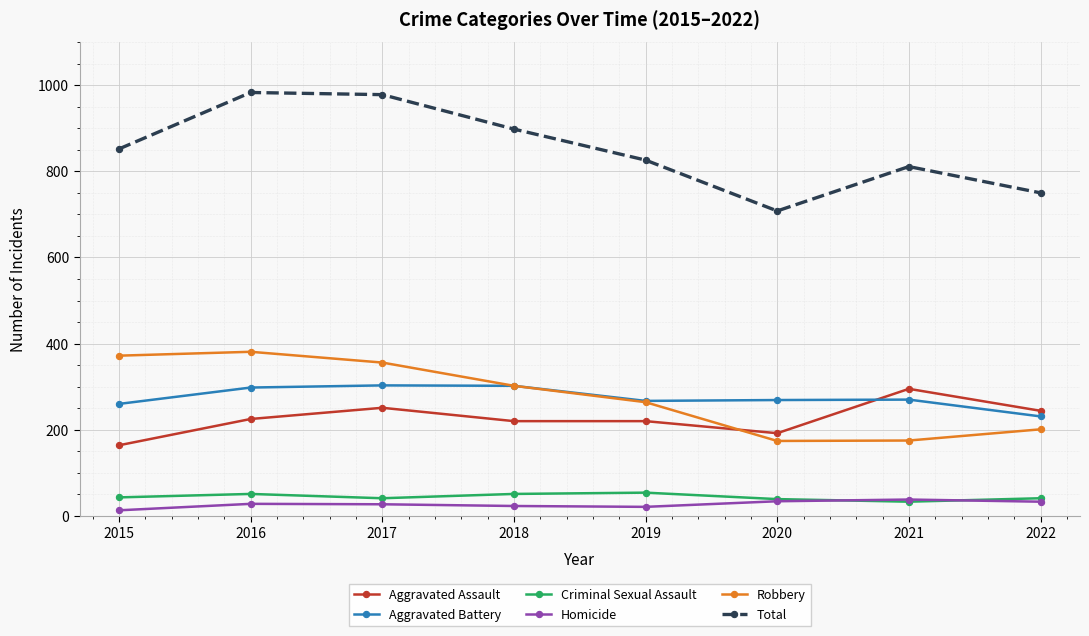

Which series has the largest range (max minus min)?

Total